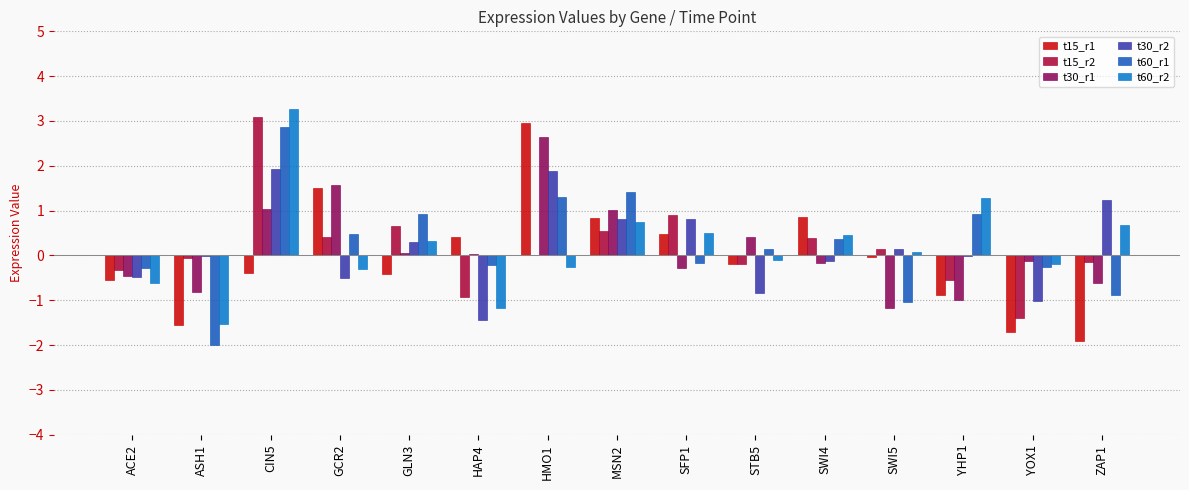

Which category has the highest value in the t15_r2 series?

CIN5